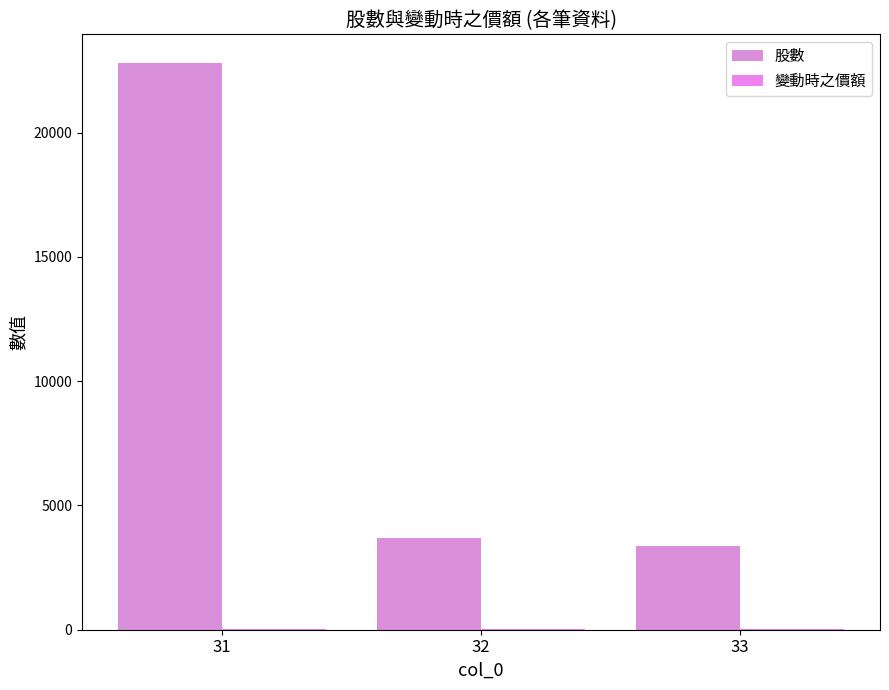

Reading left to right, what are all the values shown in this chart?

股數: 22816.0	3686.0	3380.0
變動時之價額: 31.8	17.1	26.8